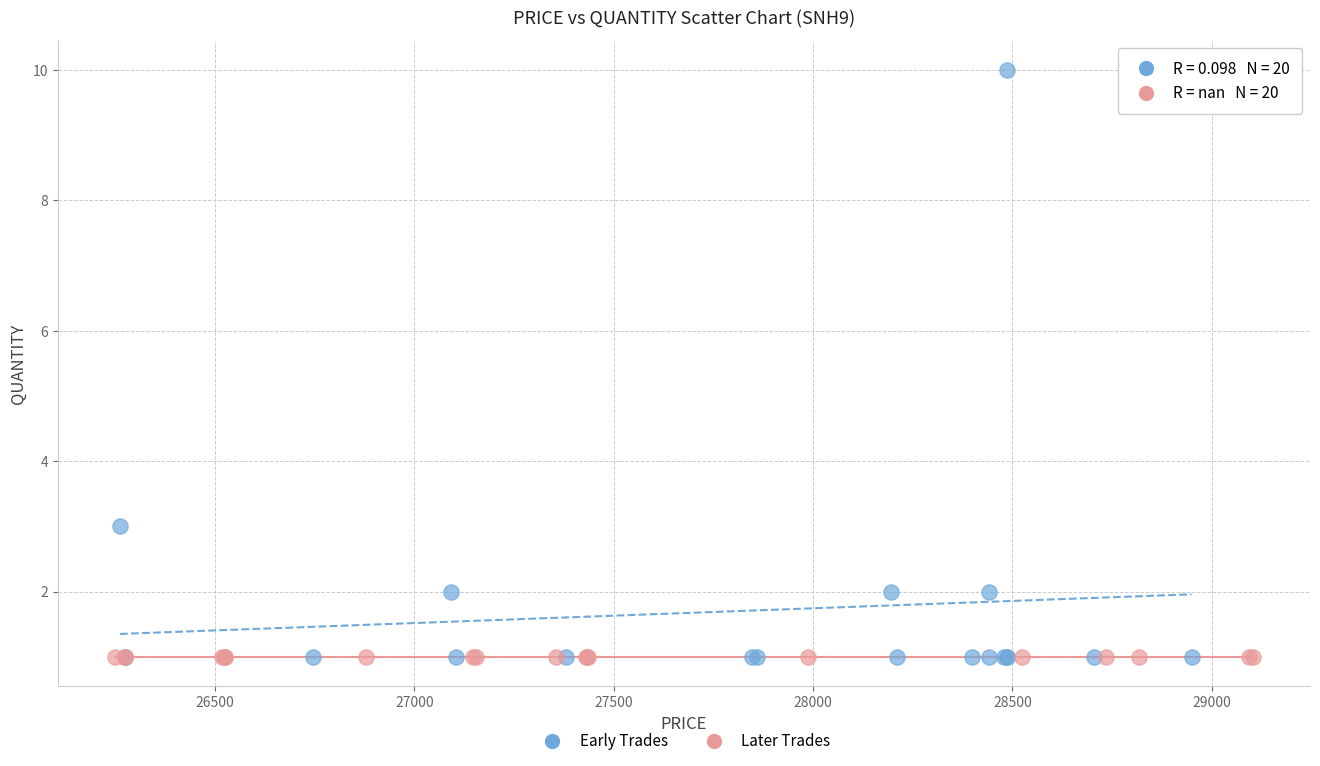

Which series contains the highest Y value?

Early Trades